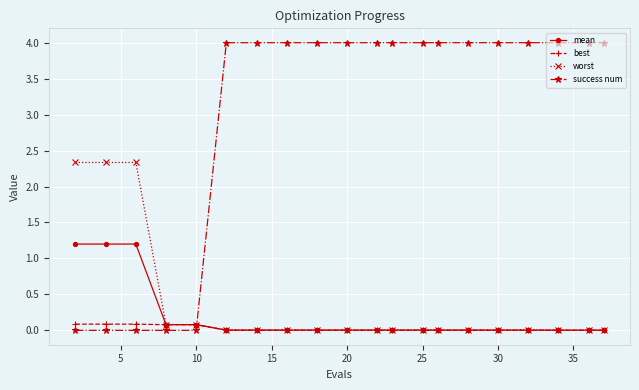

True or false: mean and success num cross at least once.

True